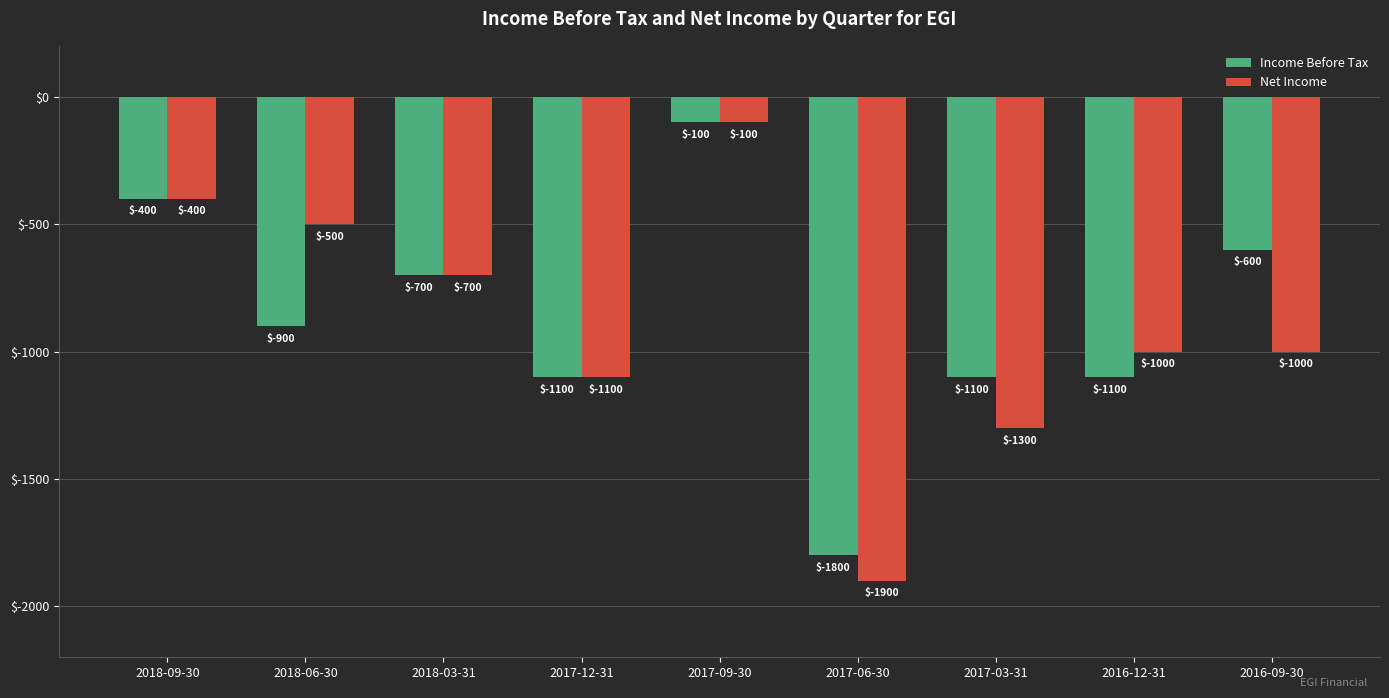

Which category has the lowest value in the Net Income series?

2017-06-30